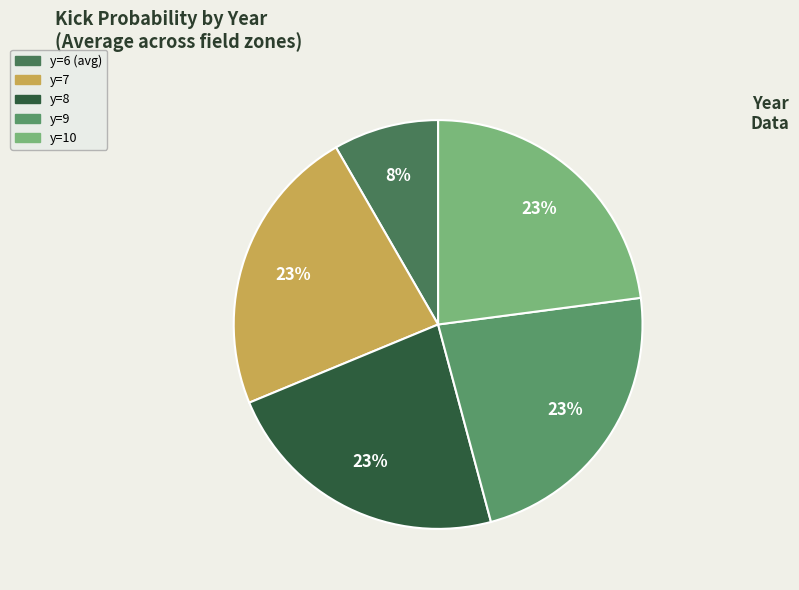

What percentage is NOT represented by y=7?

77.1%